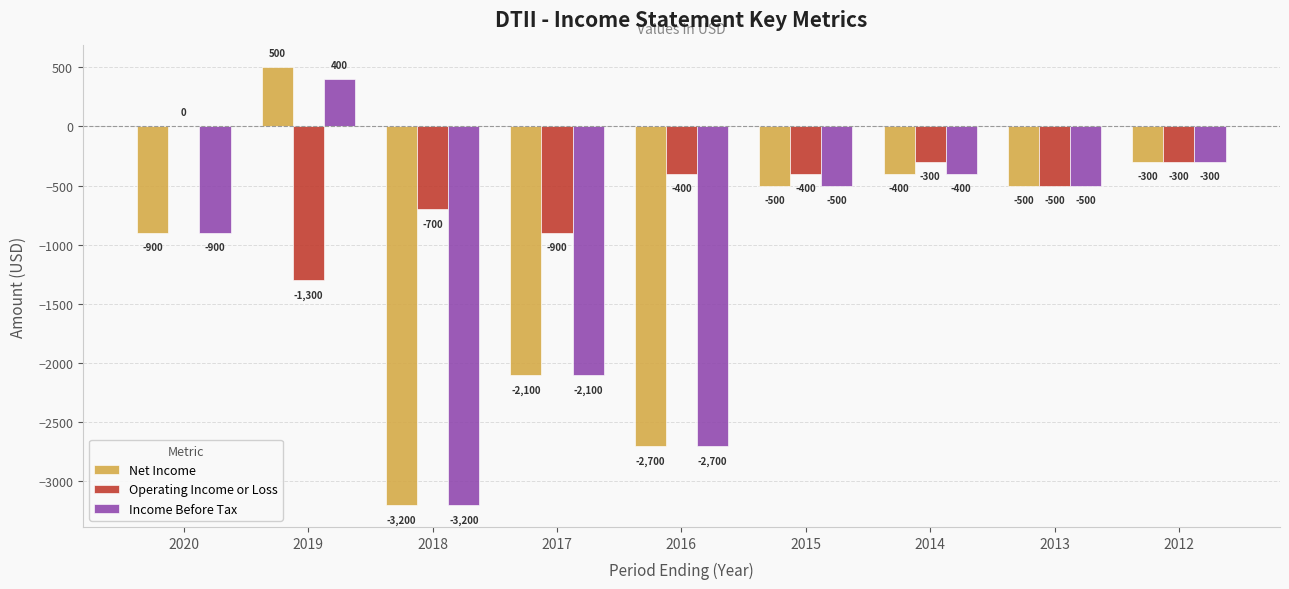

What are all the series names shown in the legend?

Net Income, Operating Income or Loss, Income Before Tax